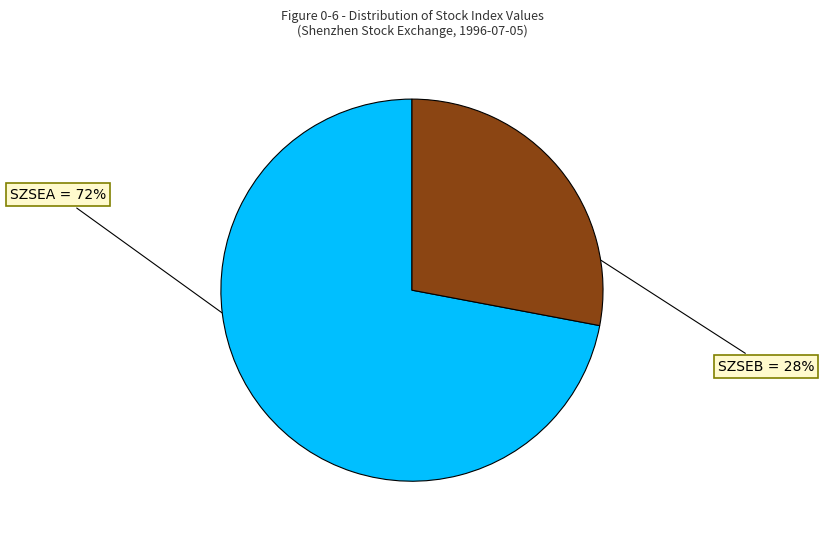

To the nearest percent, what is the difference between the largest and smallest slice percentages?

44%